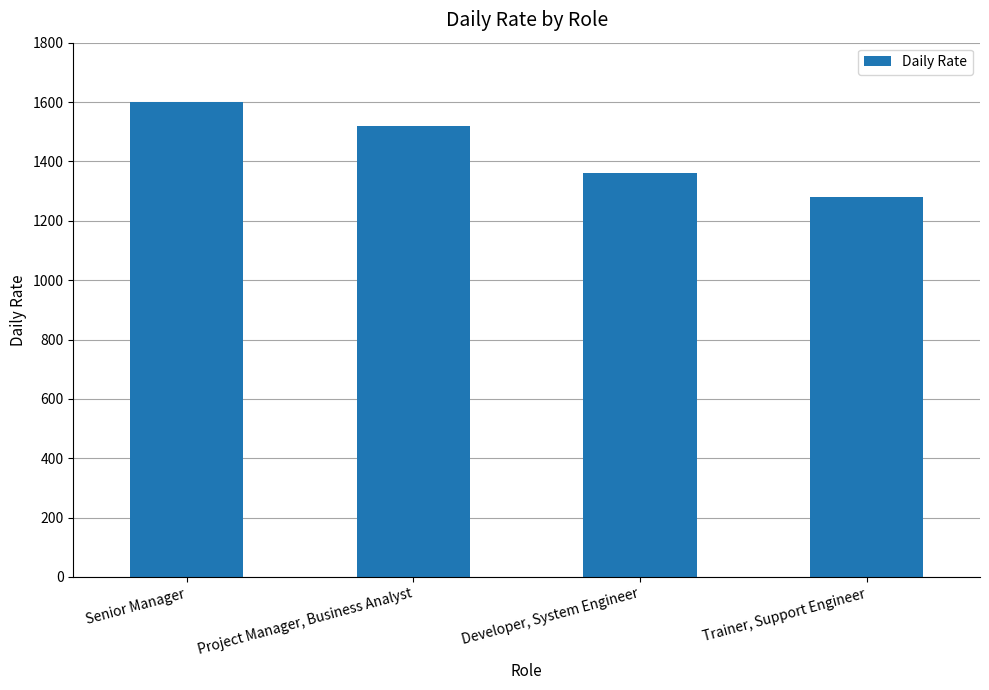

Rank the categories by value from highest to lowest.

Senior Manager, Project Manager, Business Analyst, Developer, System Engineer, Trainer, Support Engineer